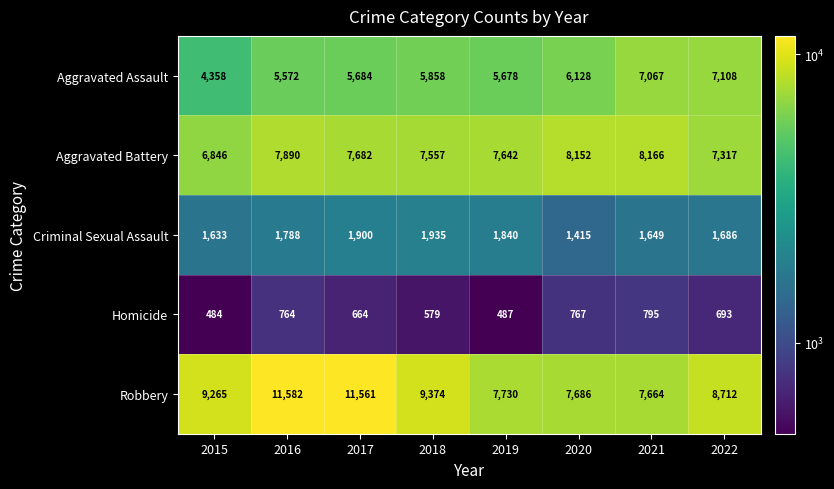

How many values in the Aggravated Assault series are below 5858?

4